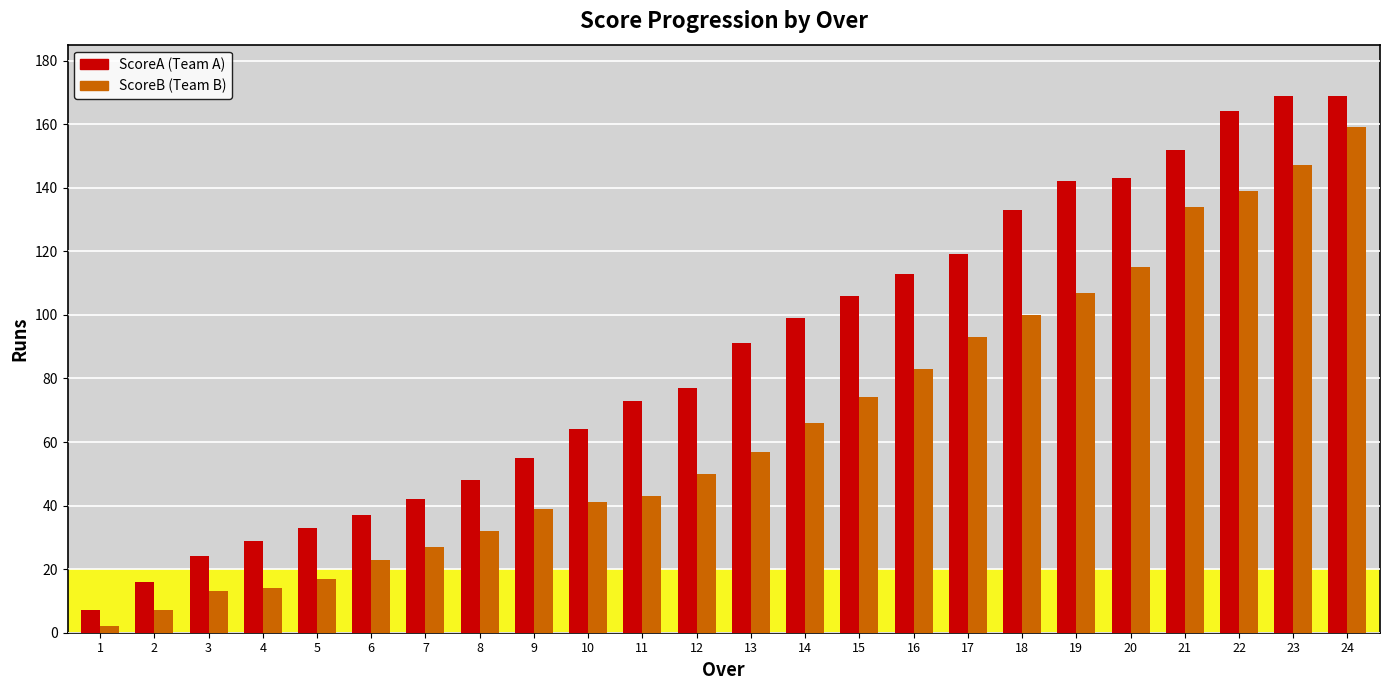

What are all the series names shown in the legend?

ScoreA (Team A), ScoreB (Team B)